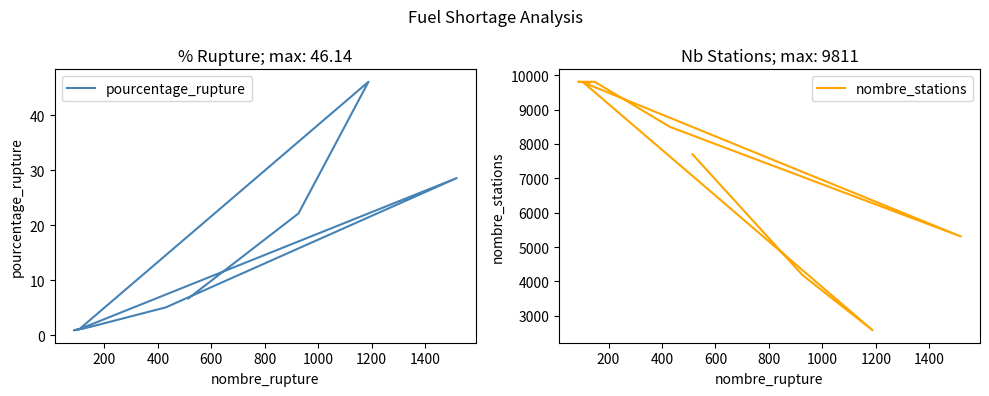

How many data points in nombre_stations are less than 8496?

4